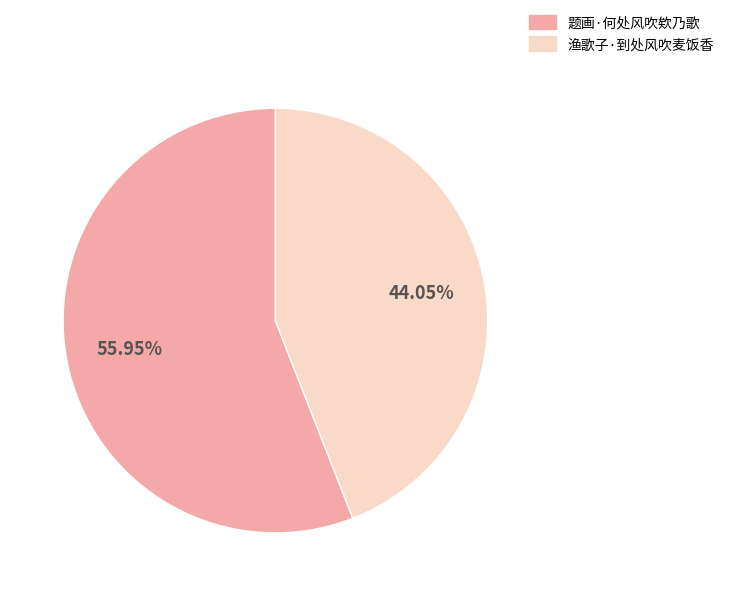

How many slices are in this pie chart?

2